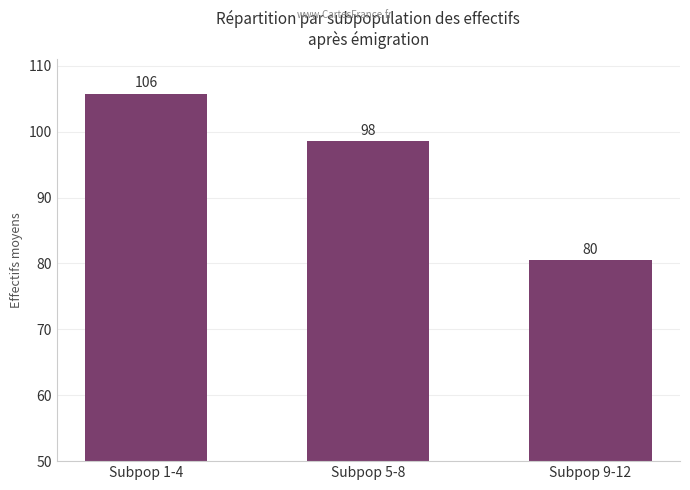

Which category has the lowest value across all series?

Subpop 9-12